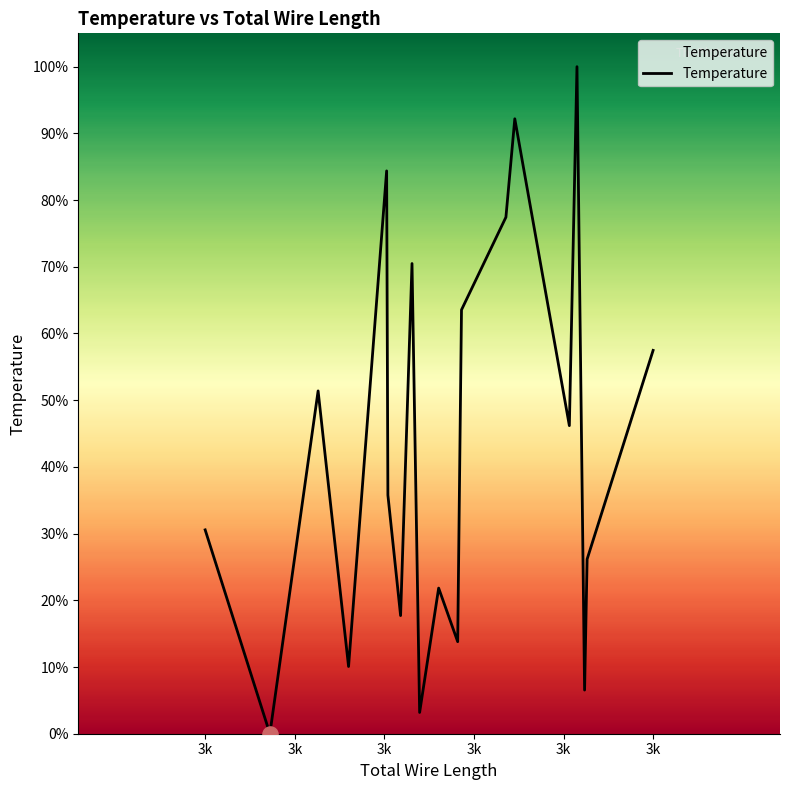

Is this an area chart (filled region under the line)?

Yes